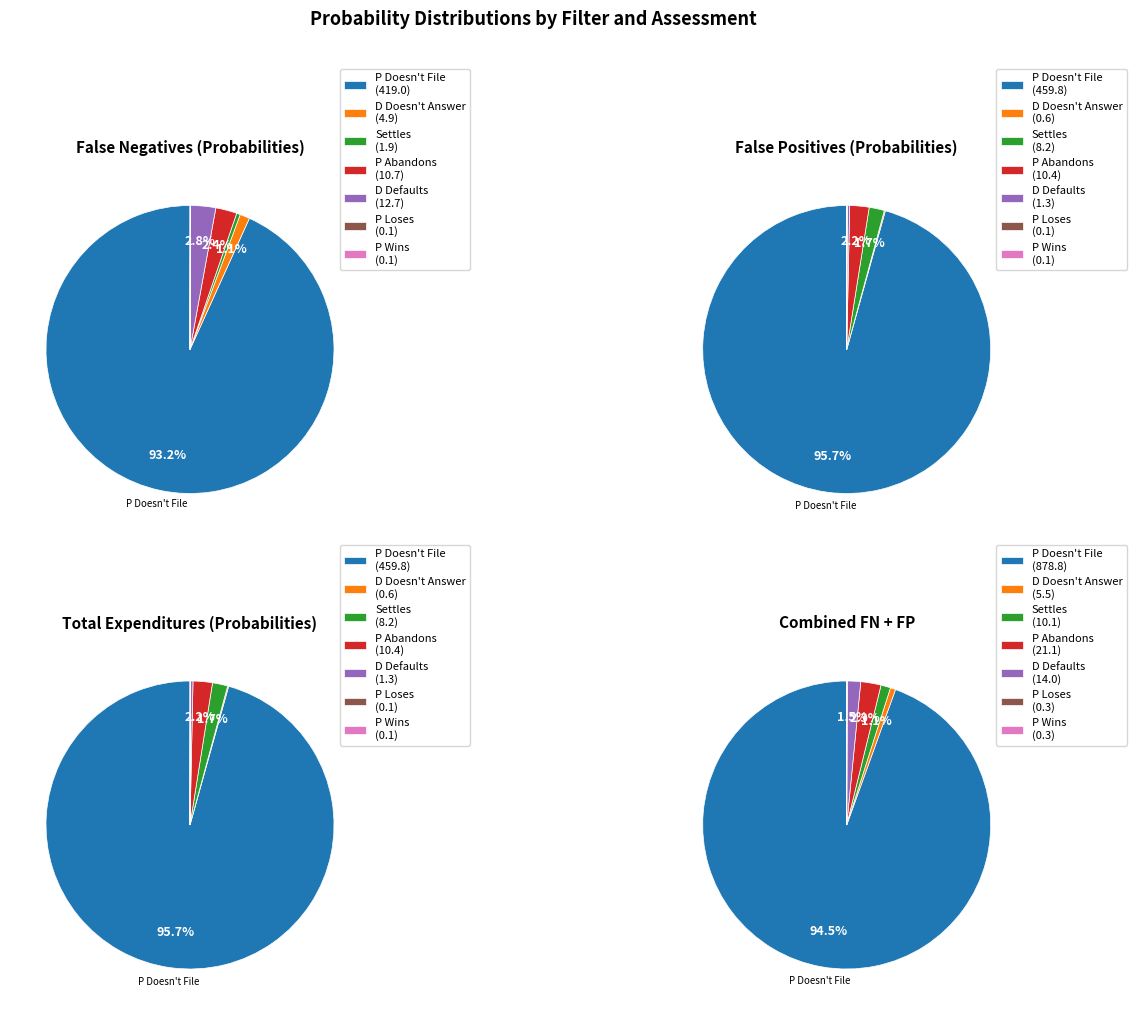

Is the sum of Settles and P Wins greater than half?

No